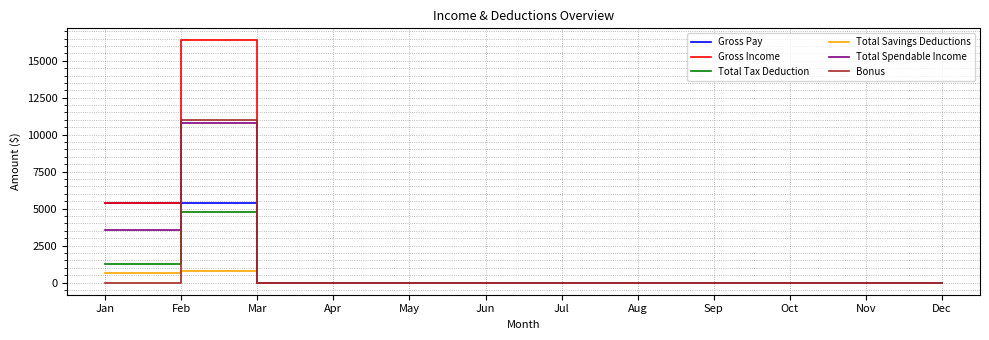

Reading left to right, what are all the values shown in this chart?

Gross Pay: 5407.3	5407.3	0.0	0.0	0.0	0.0	0.0	0.0	0.0	0.0	0.0	0.0
Gross Income: 5407.3	16370.9	0.0	0.0	0.0	0.0	0.0	0.0	0.0	0.0	0.0	0.0
Total Tax Deduction: 1225.0	4804.6	0.0	0.0	0.0	0.0	0.0	0.0	0.0	0.0	0.0	0.0
Total Savings Deductions: 648.9	757.0	0.0	0.0	0.0	0.0	0.0	0.0	0.0	0.0	0.0	0.0
Total Spendable Income: 3533.4	10809.3	0.0	0.0	0.0	0.0	0.0	0.0	0.0	0.0	0.0	0.0
Bonus: 0.0	10963.7	0.0	0.0	0.0	0.0	0.0	0.0	0.0	0.0	0.0	0.0